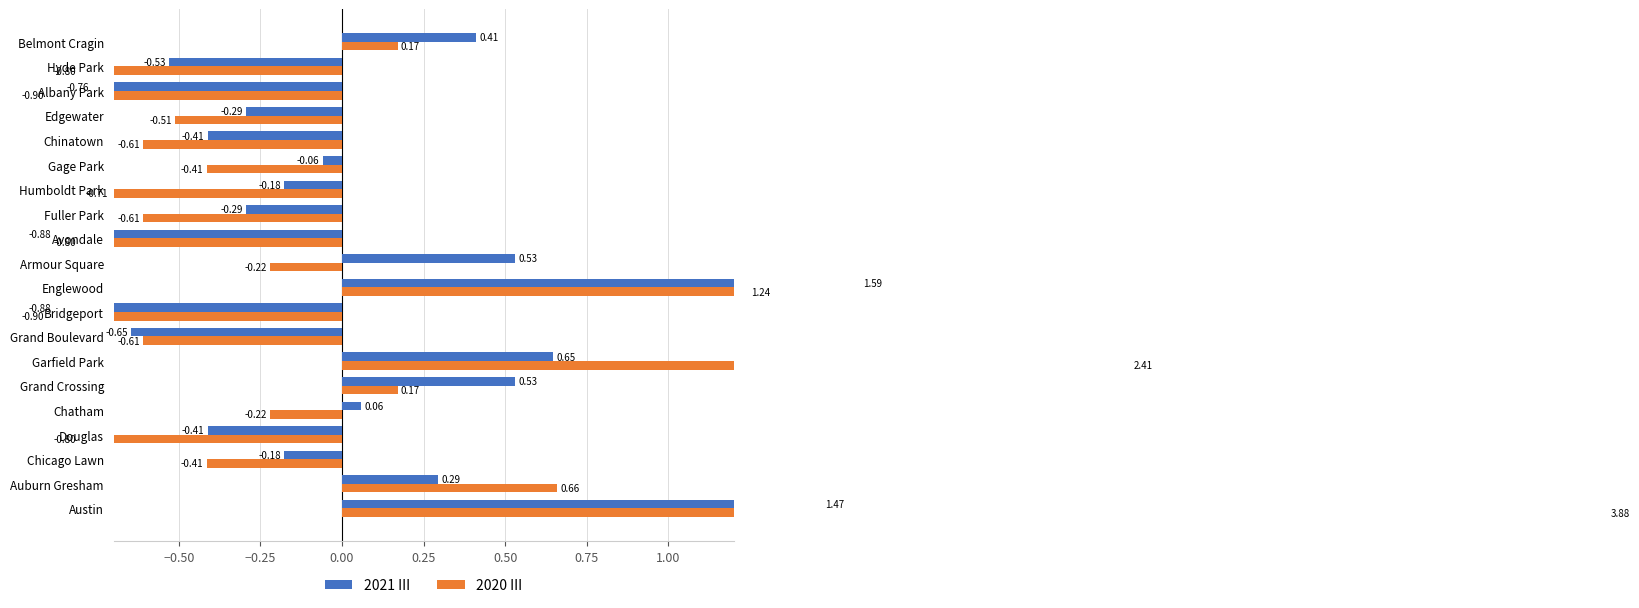

Which series has the widest spread of values?

2020 III